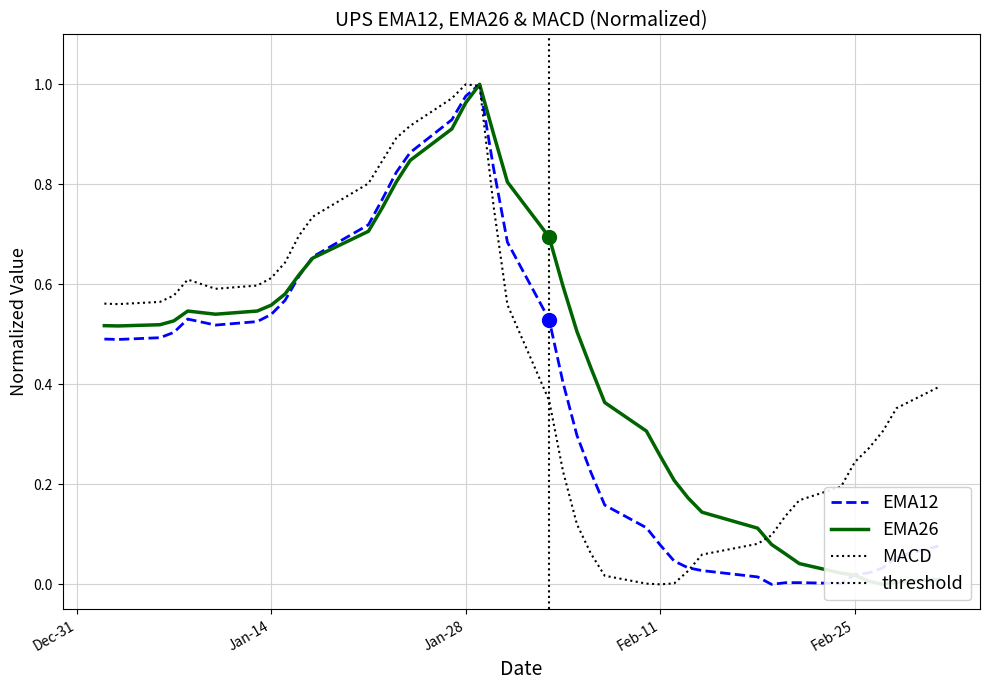

How many data points in EMA26 are above 0?

39